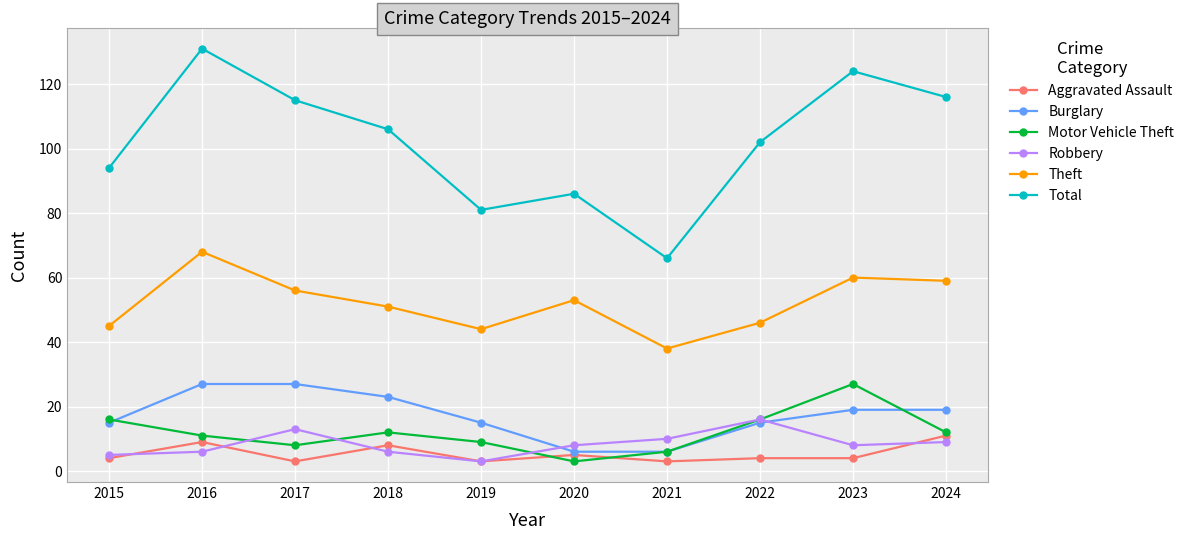

What are all the series names shown in the legend?

Aggravated Assault, Burglary, Motor Vehicle Theft, Robbery, Theft, Total